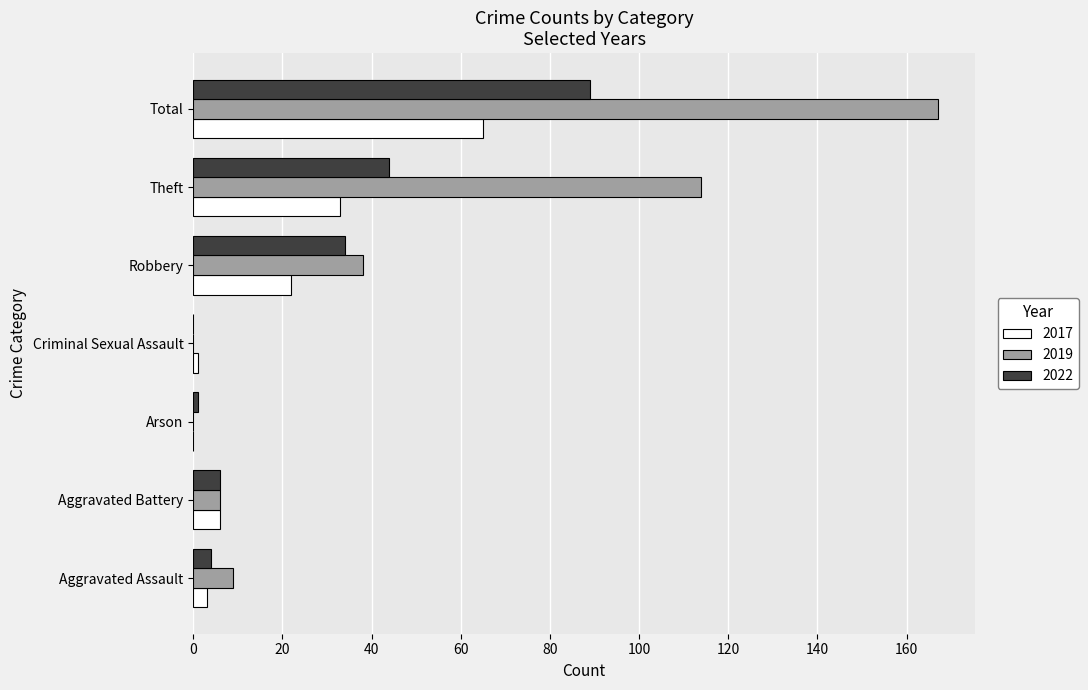

At which category is the sum across all series the highest?

Total